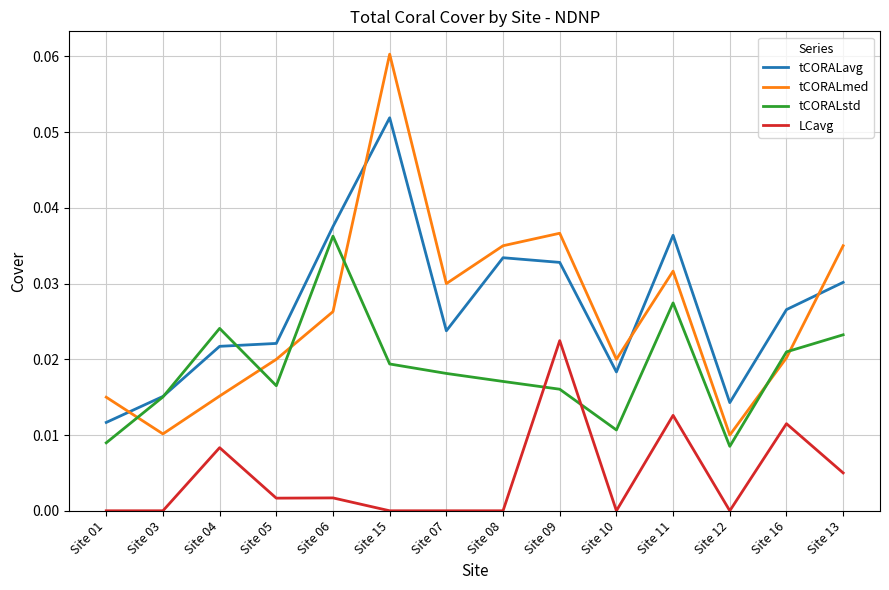

True or false: tCORALavg and LCavg intersect in this chart.

False